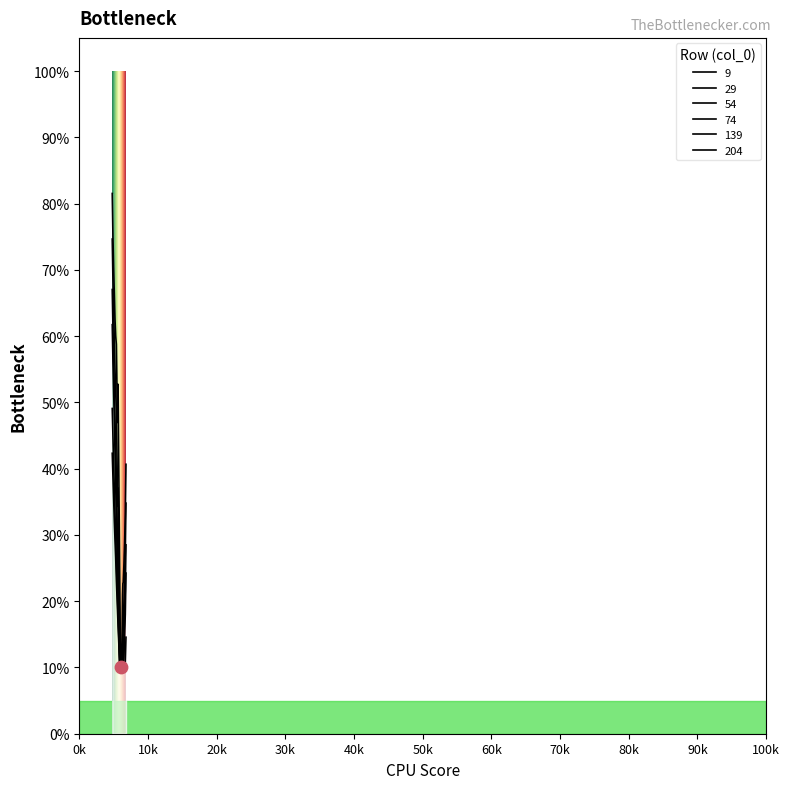

At how many categories does at least one series exceed 0?

30